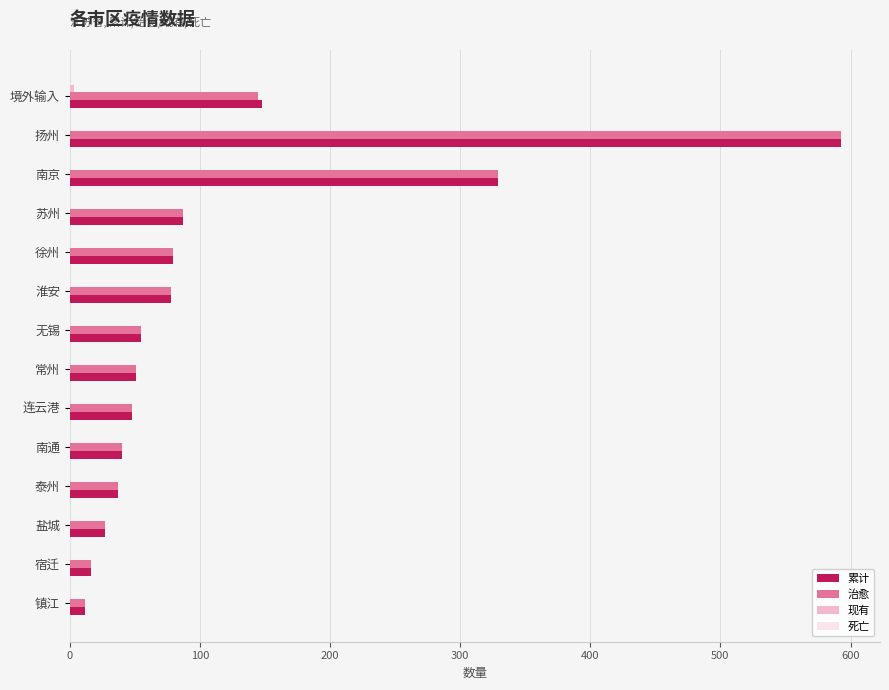

Is it true that 累计 equals 48 at 连云港?

True